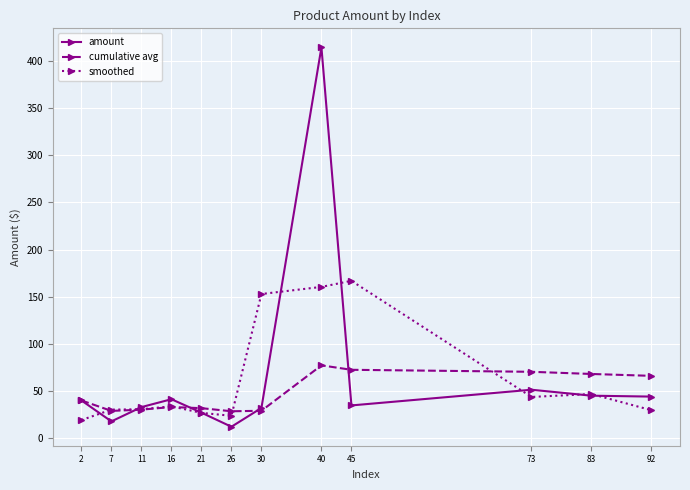

Between 30 and 92, which series saw the biggest shift?

smoothed